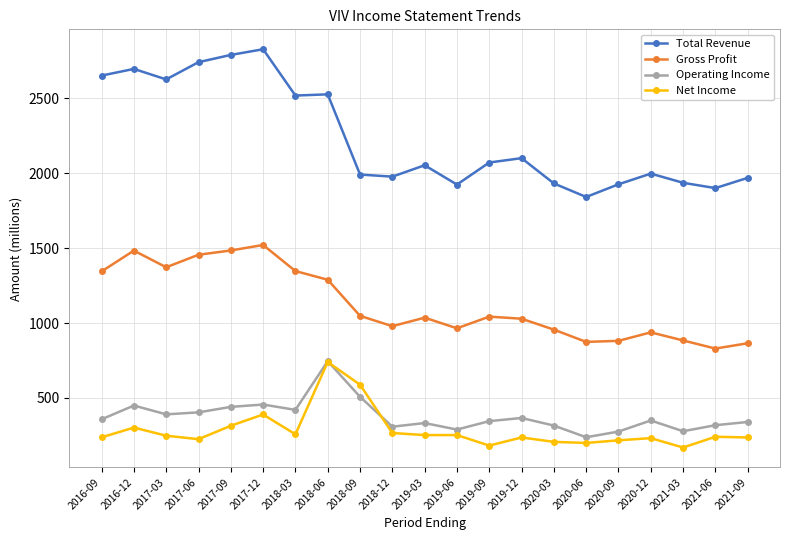

How many values in the Total Revenue series are below 2053?

10